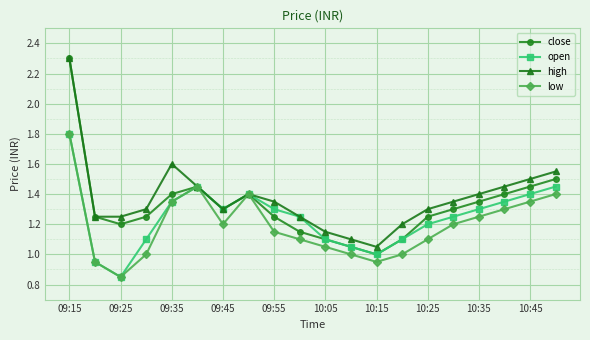

What is the maximum value shown in the chart?

2.3